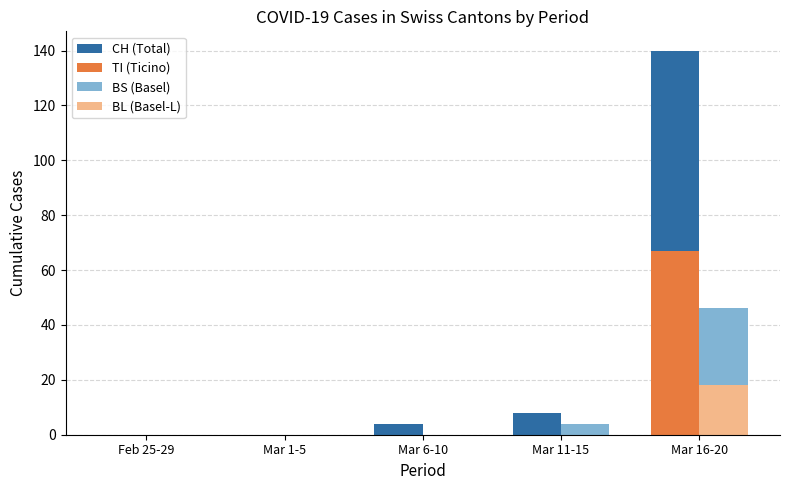

How many distinct data groups are displayed?

4